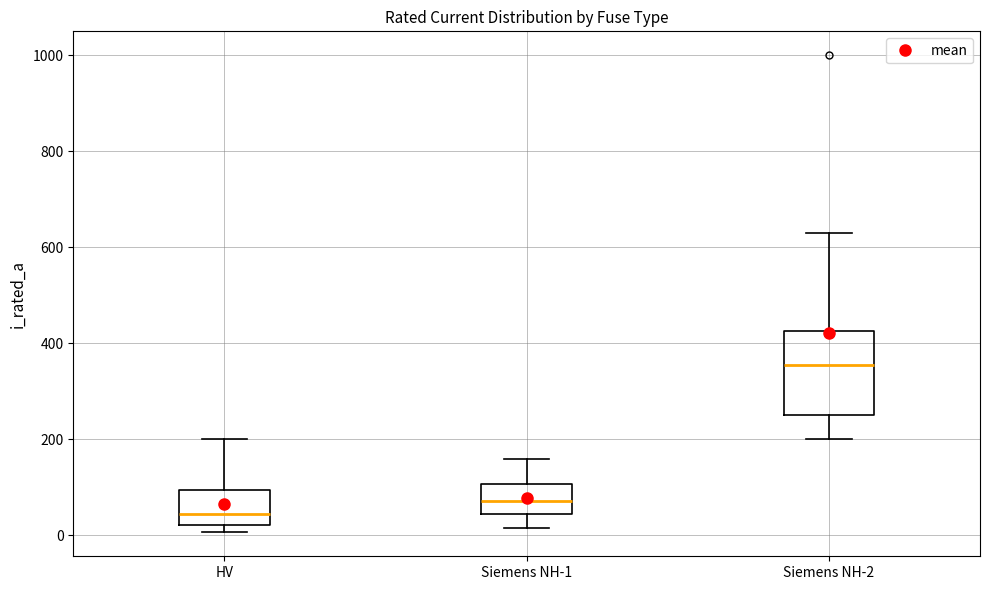

Reading left to right, transcribe this box plot: for each box, give where its median line is, the range the box spans, and where its two whiskers end, as read against the y-axis. The values are not printed on the chart, so give them approximately, as read against the axis.

HV: median 40, box 20 to 100, whiskers 0 to 200
Siemens NH-1: median 80, box 40 to 100, whiskers 20 to 160
Siemens NH-2: median 360, box 260 to 420, whiskers 200 to 640